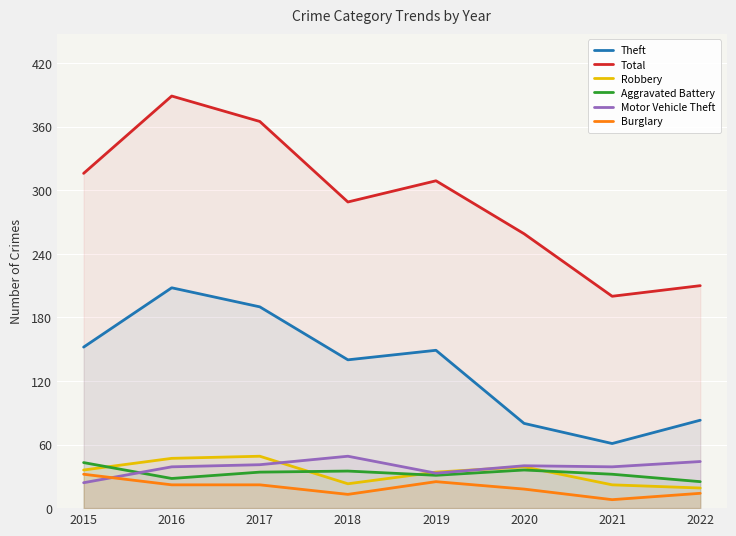

What is the difference between the maximum and minimum values in the Burglary series?

24